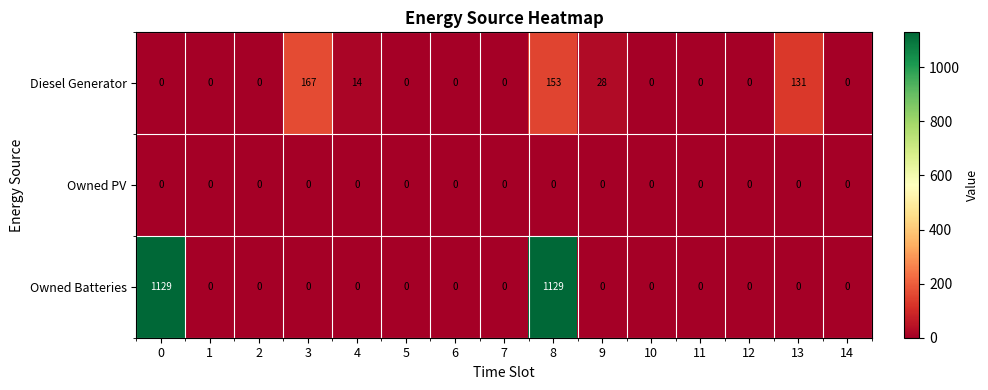

What is the sum of all Diesel Generator values?

493